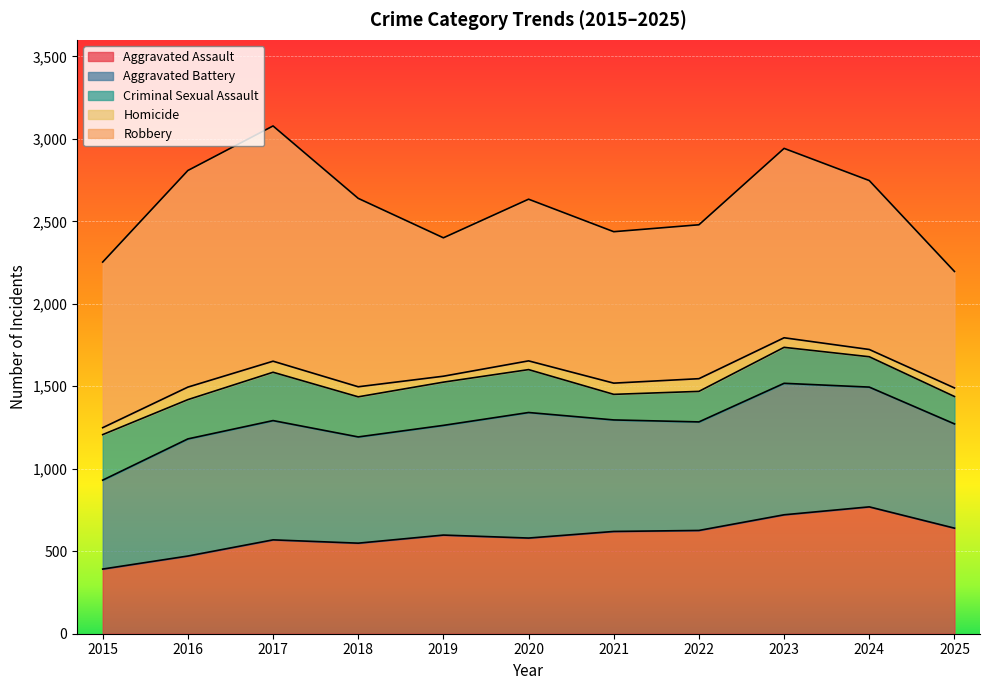

Reading right to left, what are all the values shown in this chart?

Aggravated Assault: 640	769	721	626	620	580	598	549	569	471	392
Aggravated Battery: 632	726	797	658	676	761	665	644	723	710	539
Criminal Sexual Assault: 166	184	218	185	155	260	262	243	293	238	276
Homicide: 52	44	58	77	68	53	36	61	67	76	42
Robbery: 706	1024	1148	933	918	980	839	1142	1426	1313	1004